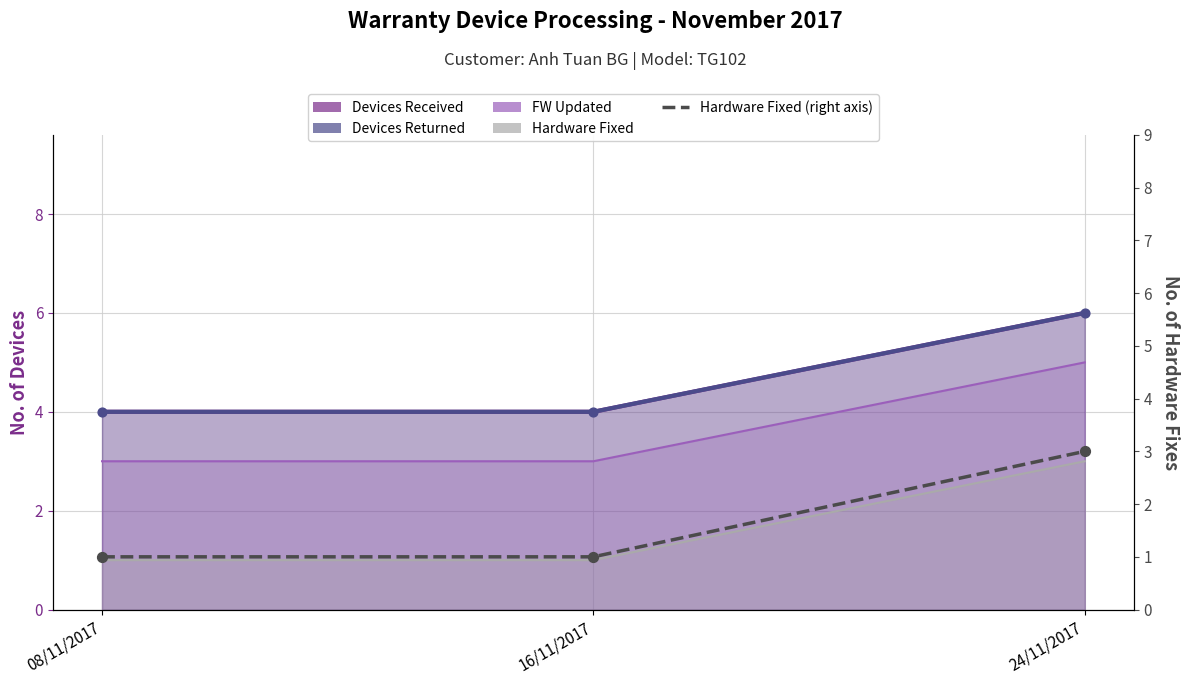

At which category is the sum across all series the highest?

24/11/2017